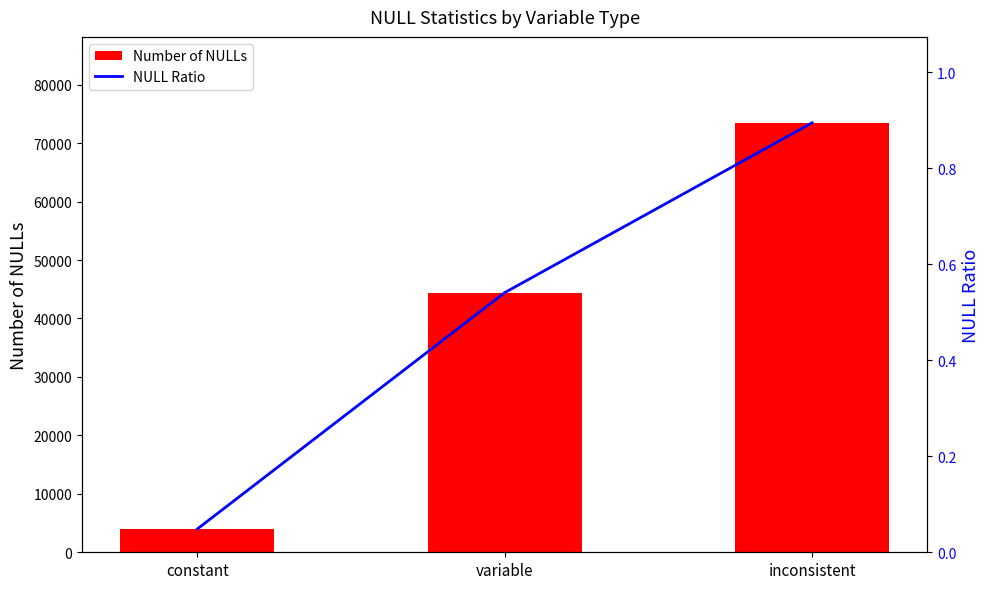

The value of NULL Ratio at variable is 0.5. True or false?

True